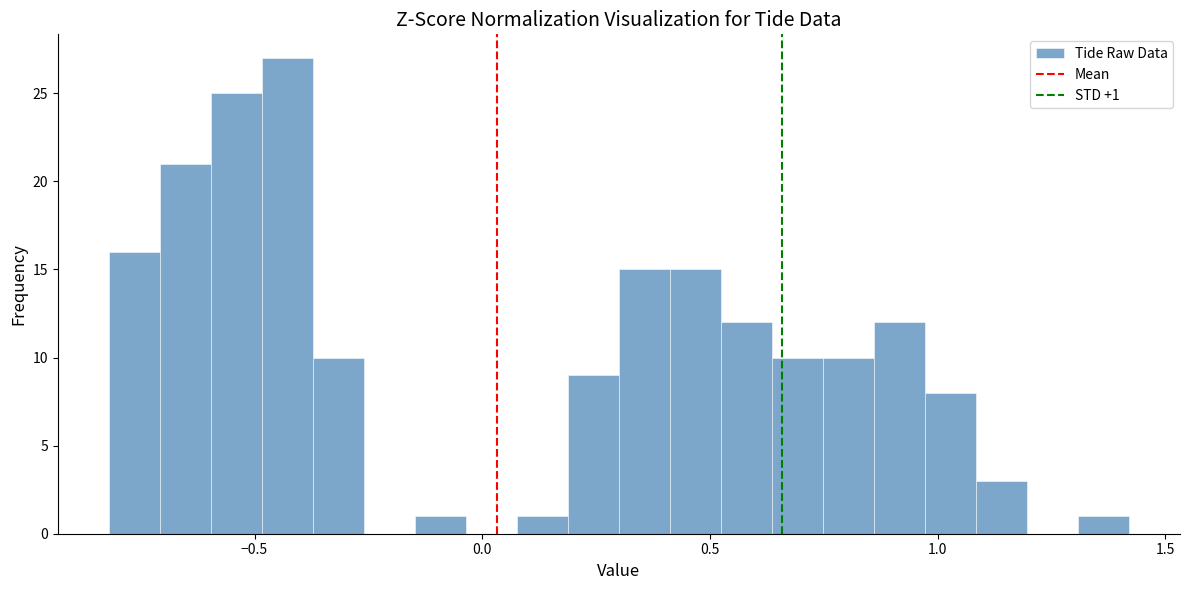

Around what value on the x-axis is the tallest bar? Give the approximate position of its centre, as read against the axis.

-0.45